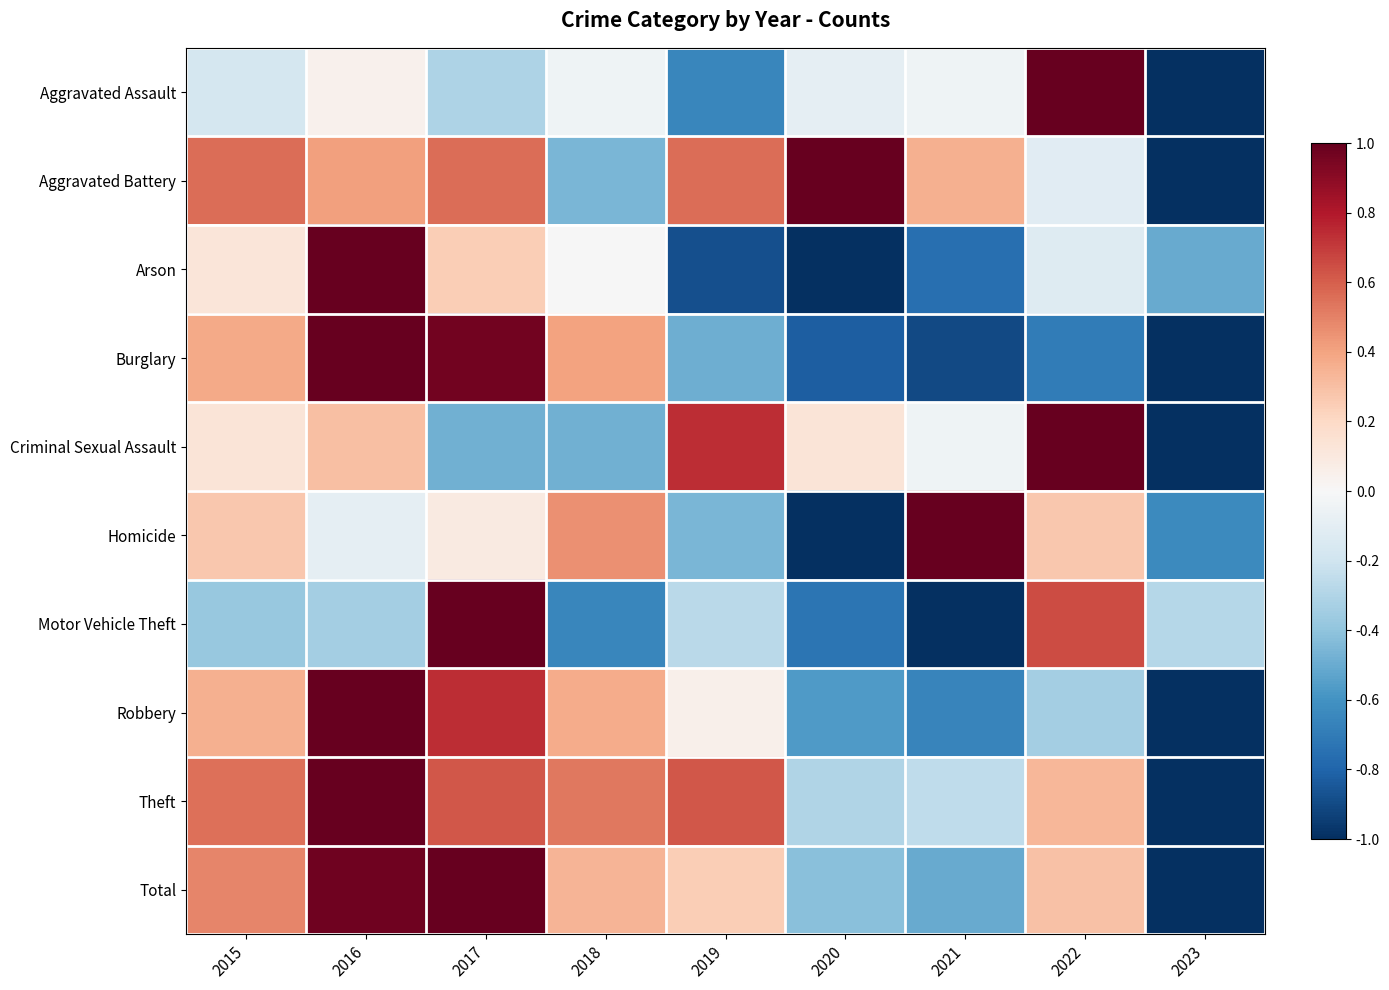

What is the maximum value shown in the chart?

1.0